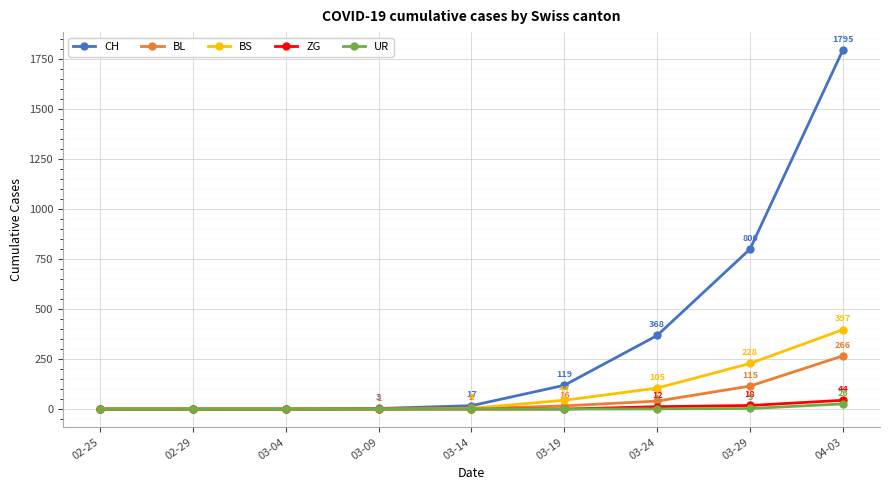

Between 02-29 and 03-14, which series saw the biggest shift?

CH